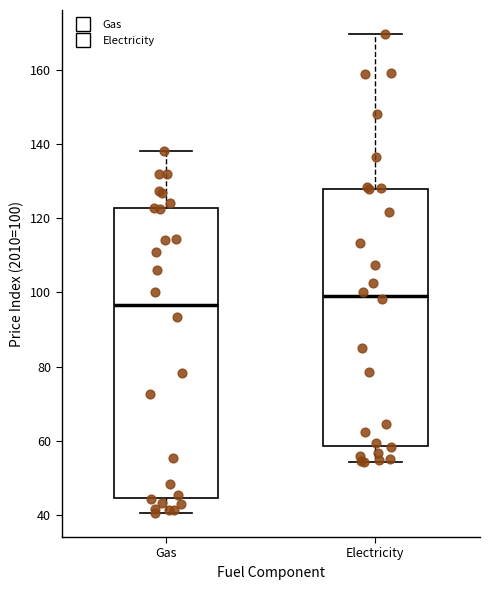

Where does the upper whisker of the box for Electricity end on the y-axis? The values are not printed on the chart, so give them approximately, as read against the axis.

170